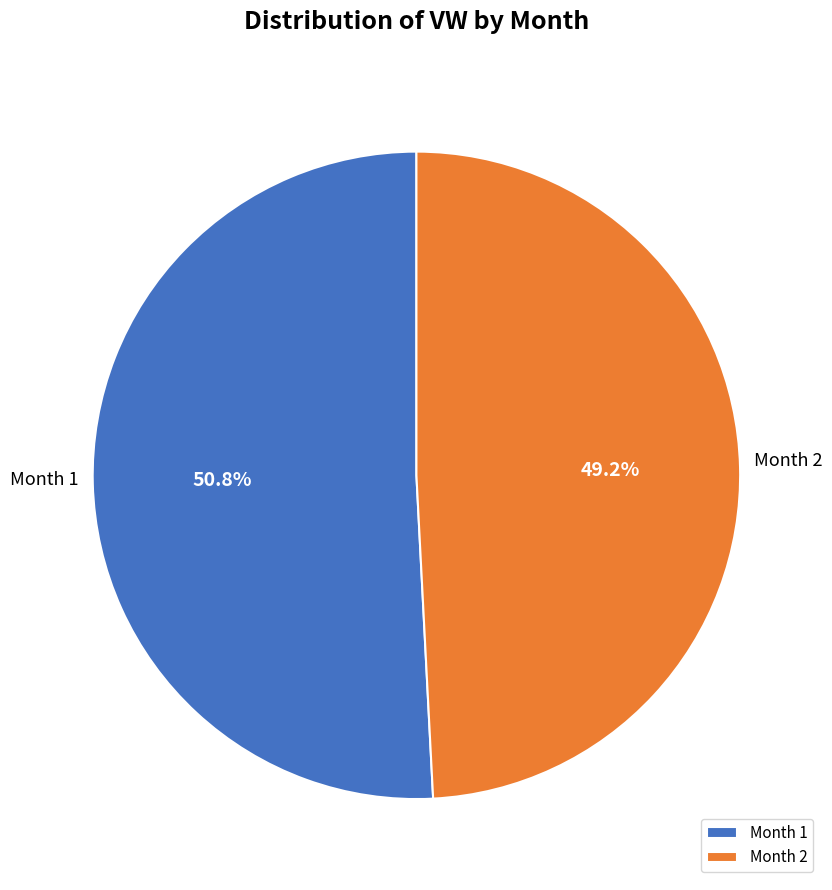

Which slice is the smallest?

Month 2